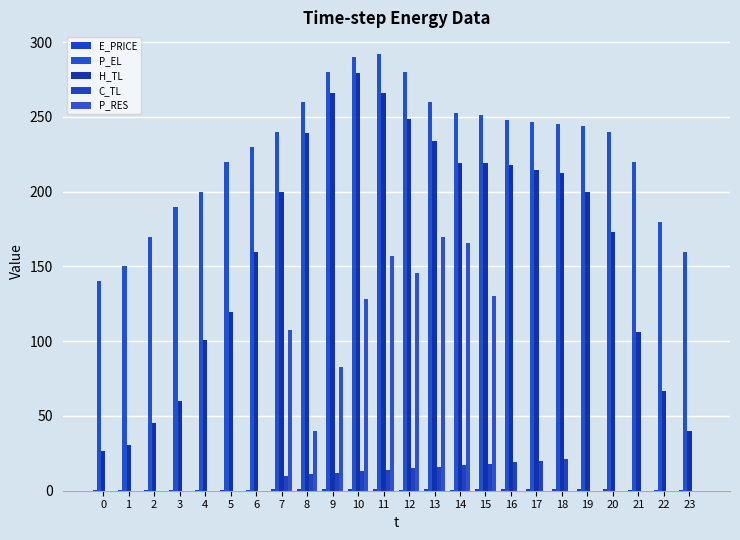

Are the bars grouped side by side (vs. stacked)?

Yes